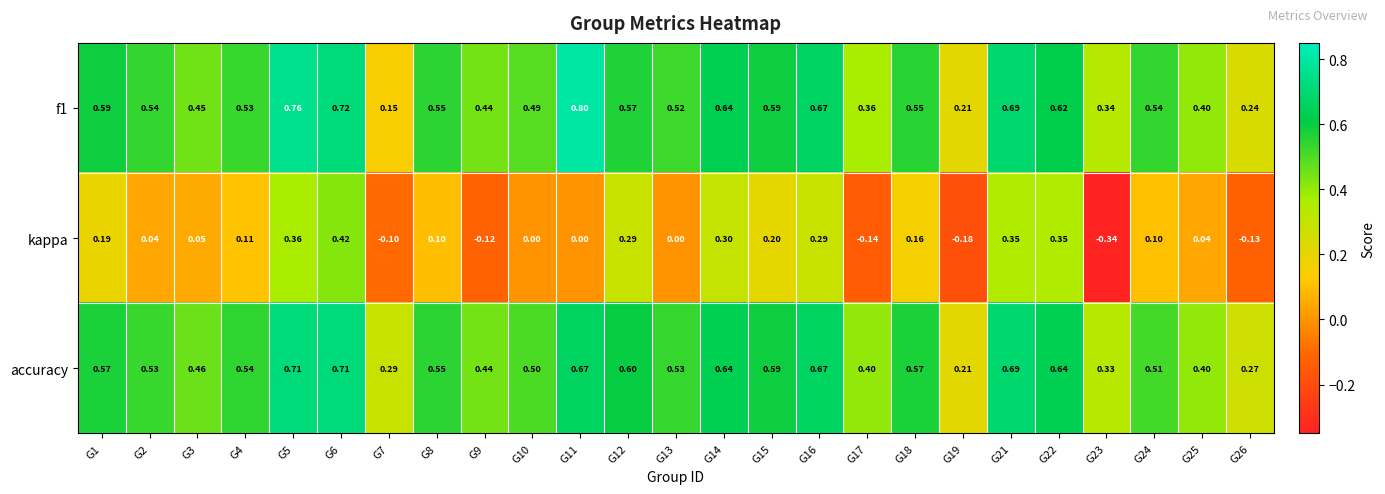

Which series has the largest total across all categories?

accuracy